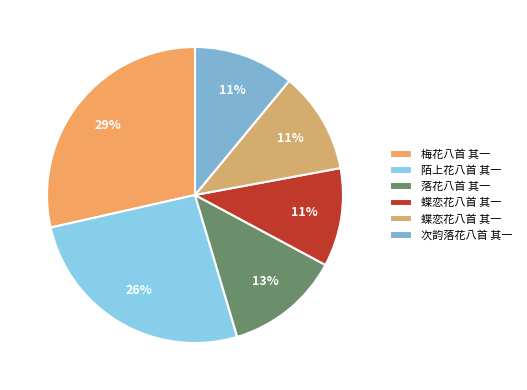

How many segments does this pie chart have?

6